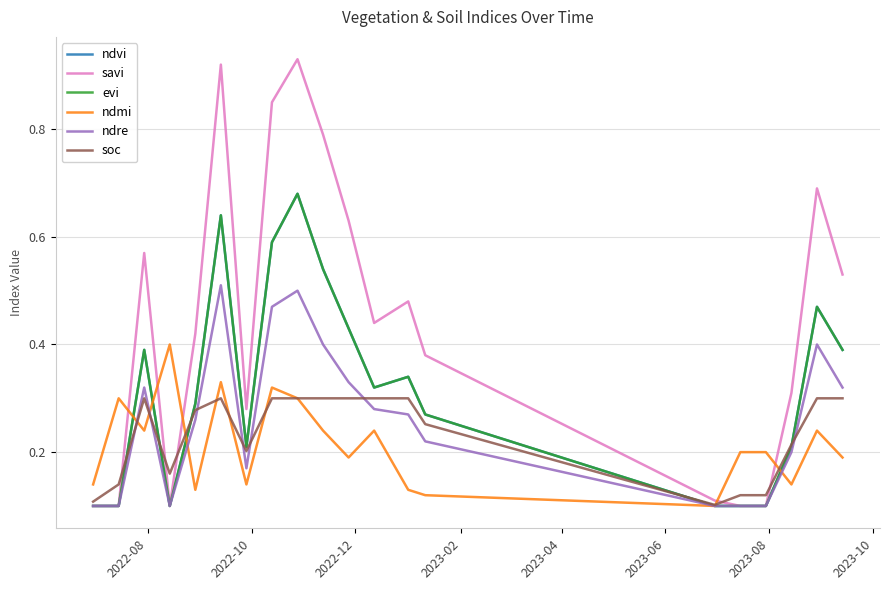

At how many categories does at least one series exceed 0?

20